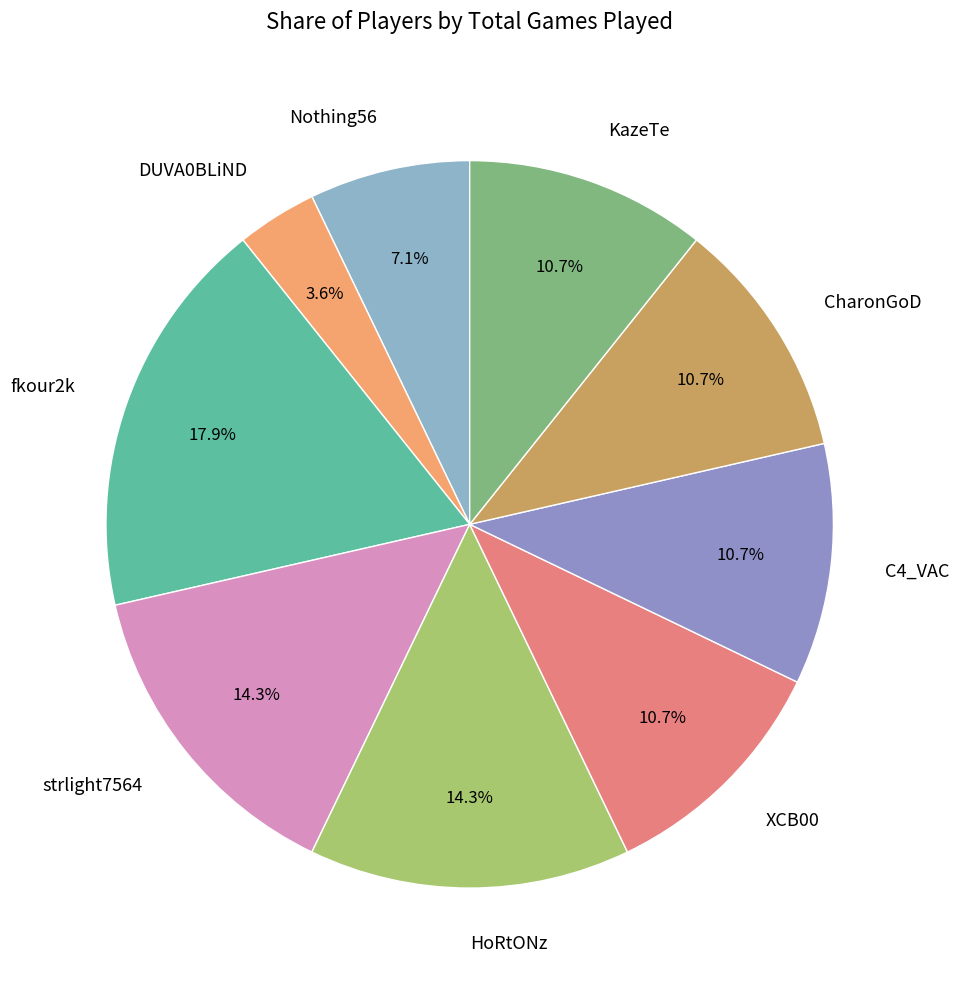

Does any single category account for the majority?

No